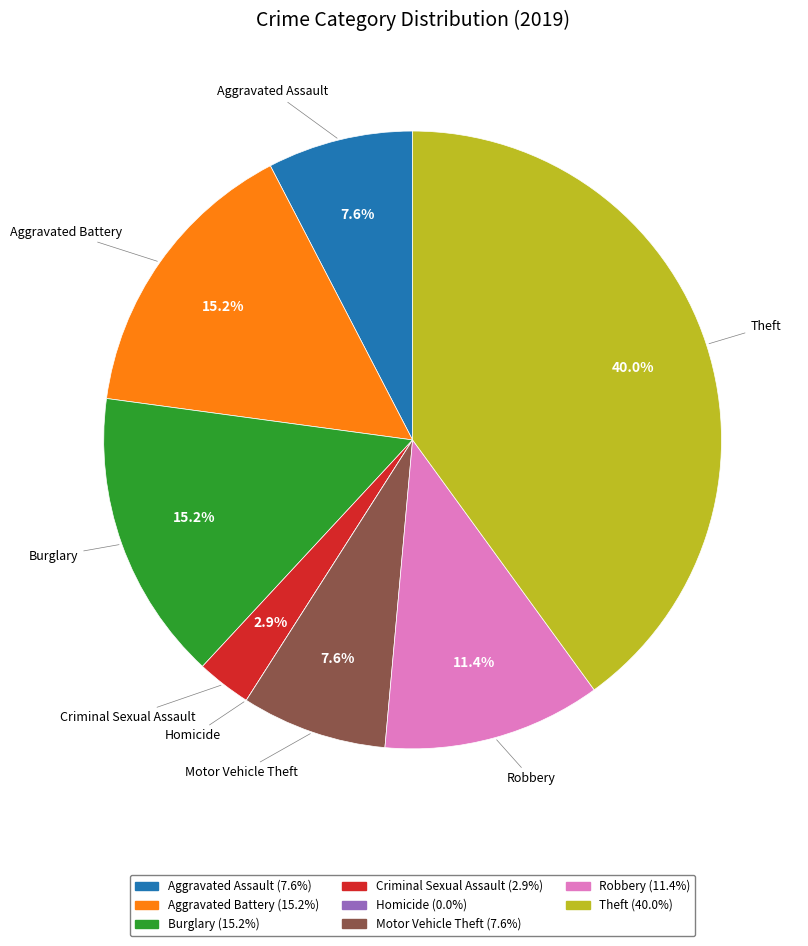

What percentage is the Theft slice, to the nearest percent?

40%